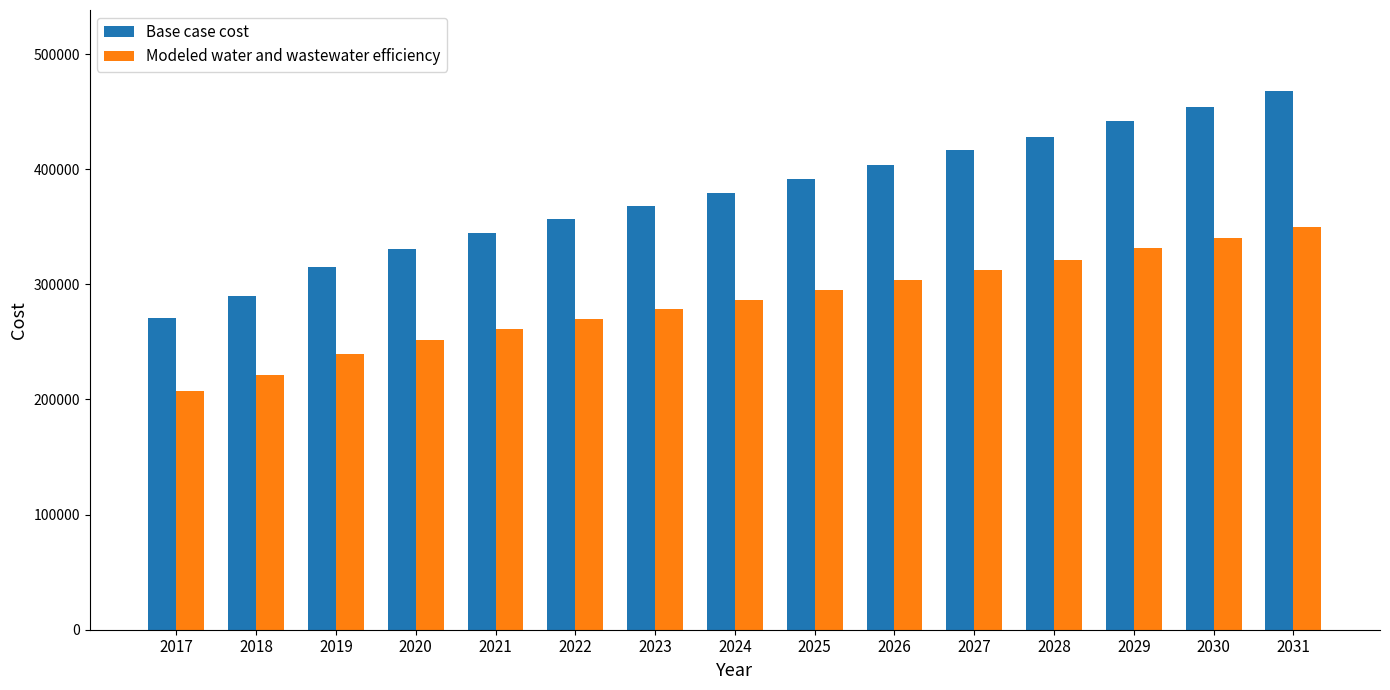

What is the difference between the second highest and second lowest values in the Base case cost series?

163861.4